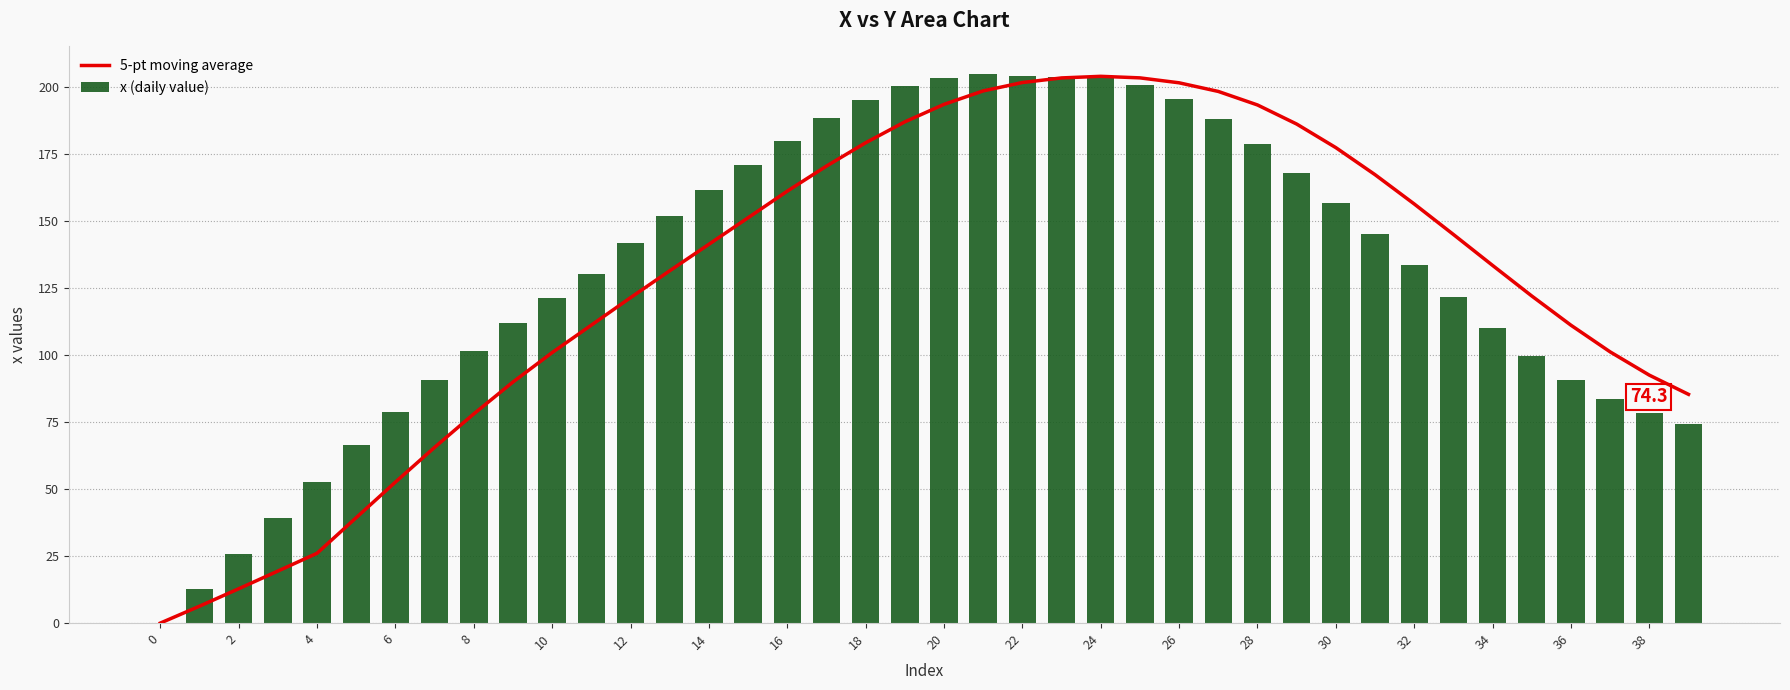

True or false: x (daily value) has a value of 70.9 at 8.

False